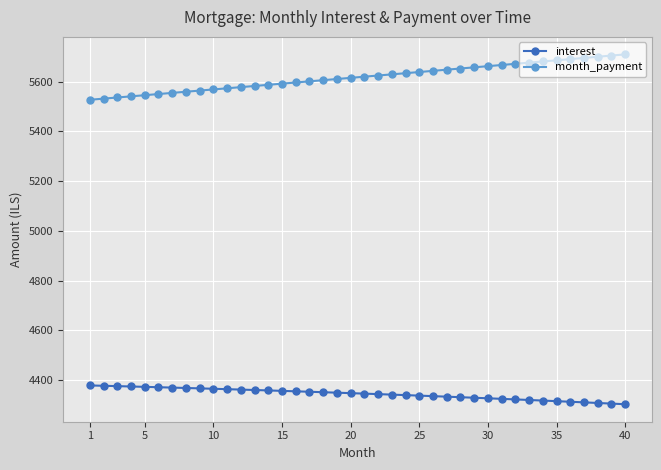

True or false: month_payment and interest intersect in this chart.

False